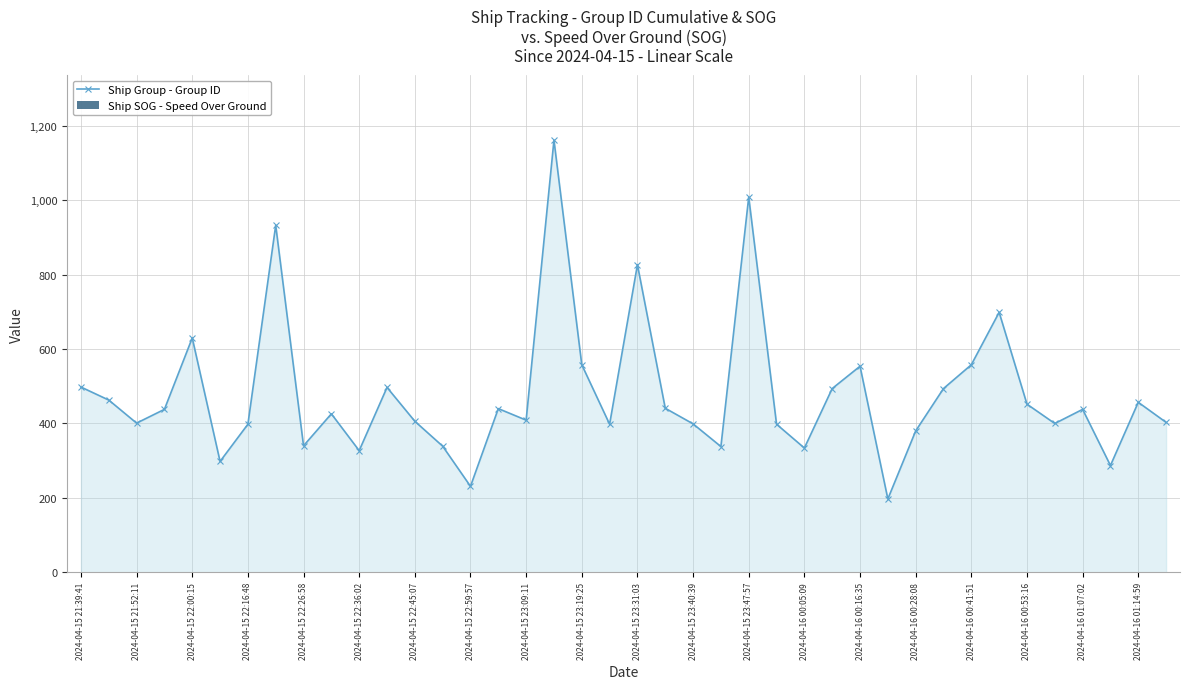

What is the greatest value displayed?

1162.0